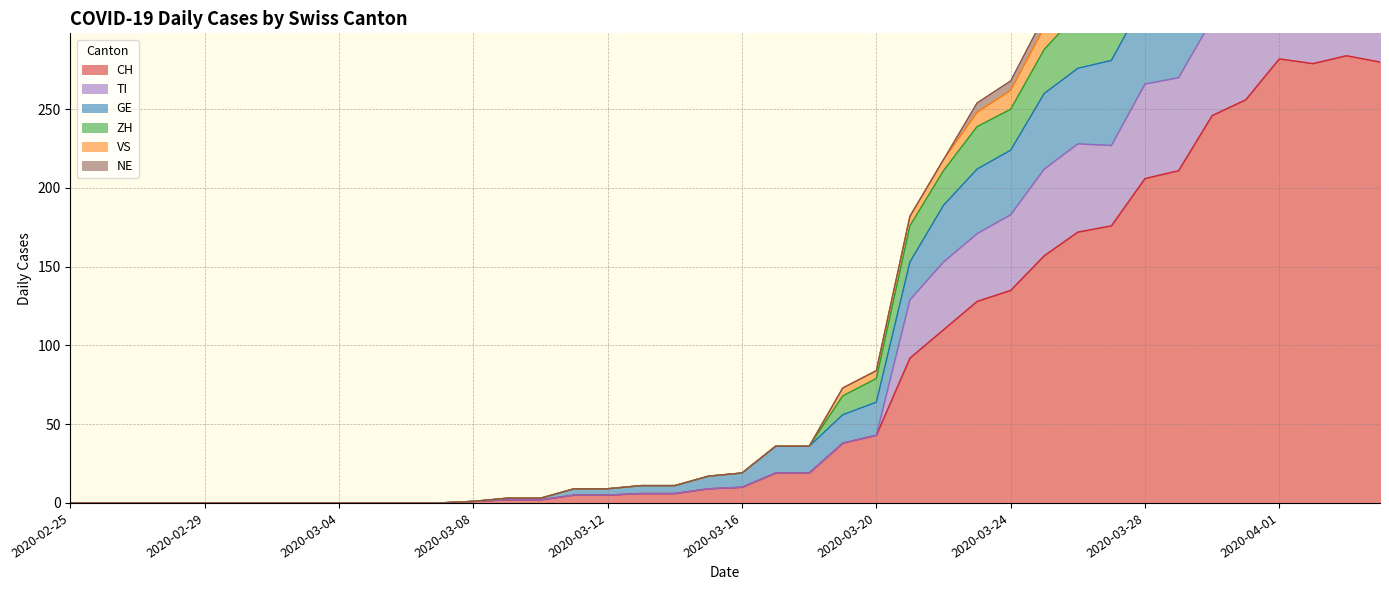

How many values in CH are above zero?

28